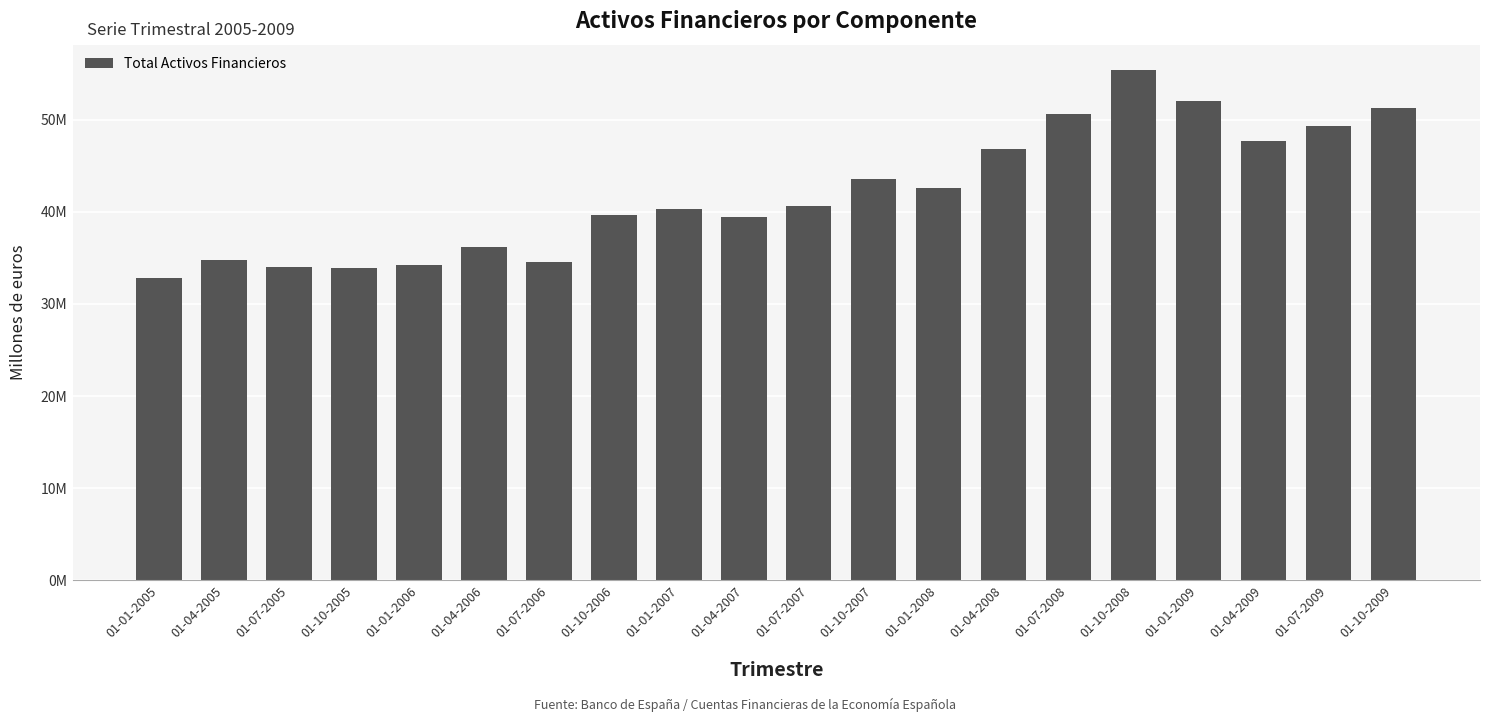

What is the sum of the values at 01-04-2005 and 01-07-2005?

68770485